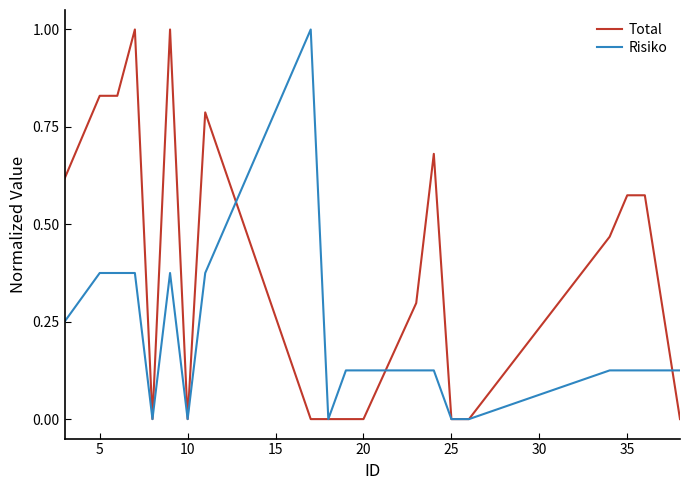

What is the greatest value displayed?

1.0